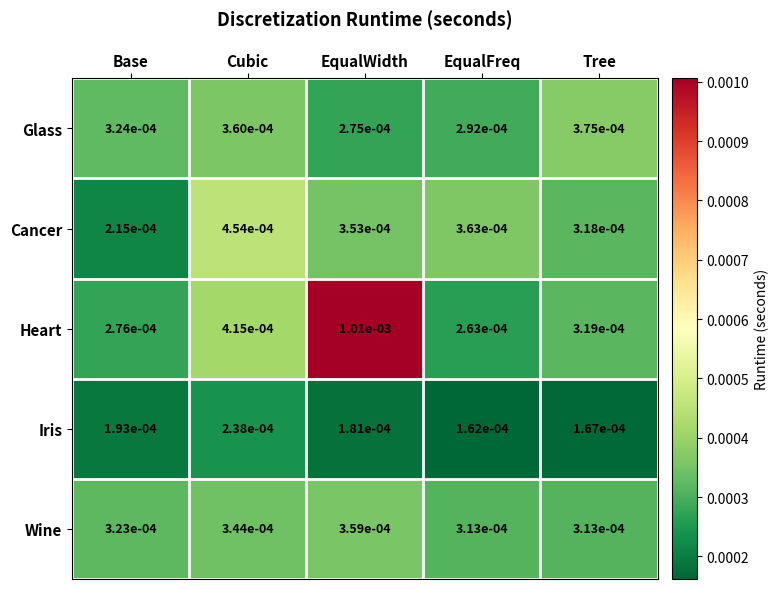

At which category is the sum across all series the highest?

EqualWidth